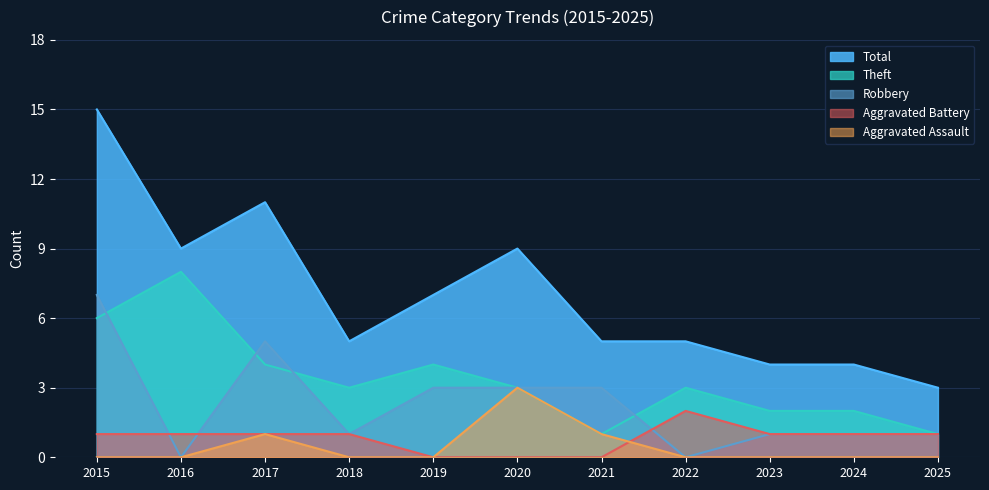

How many interior local peaks does the Total series have?

2